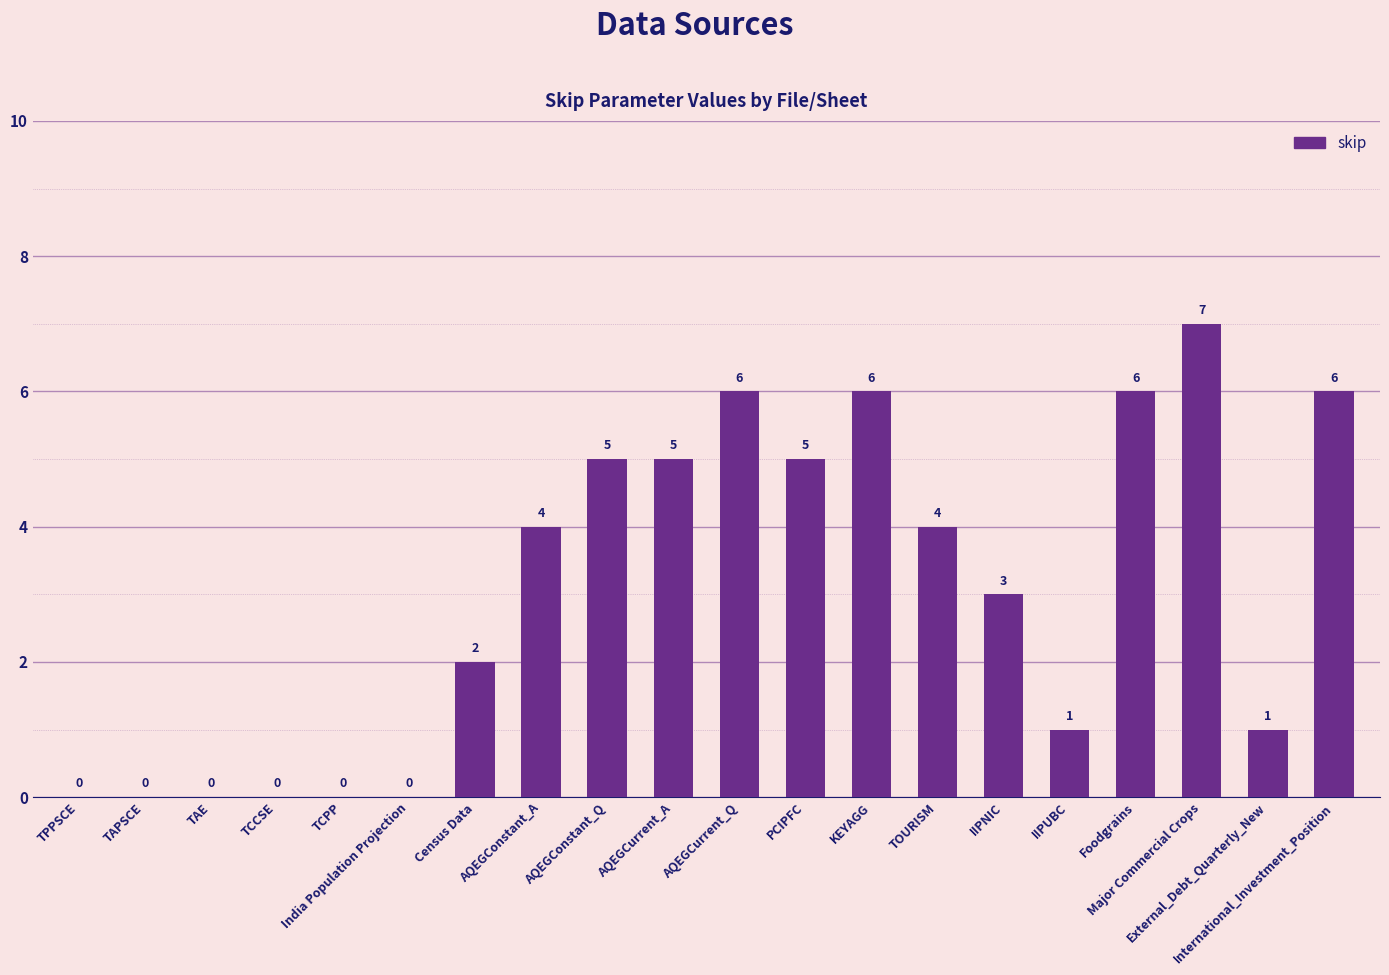

What is the difference between the values at AQEGConstant_A and AQEGConstant_Q?

1